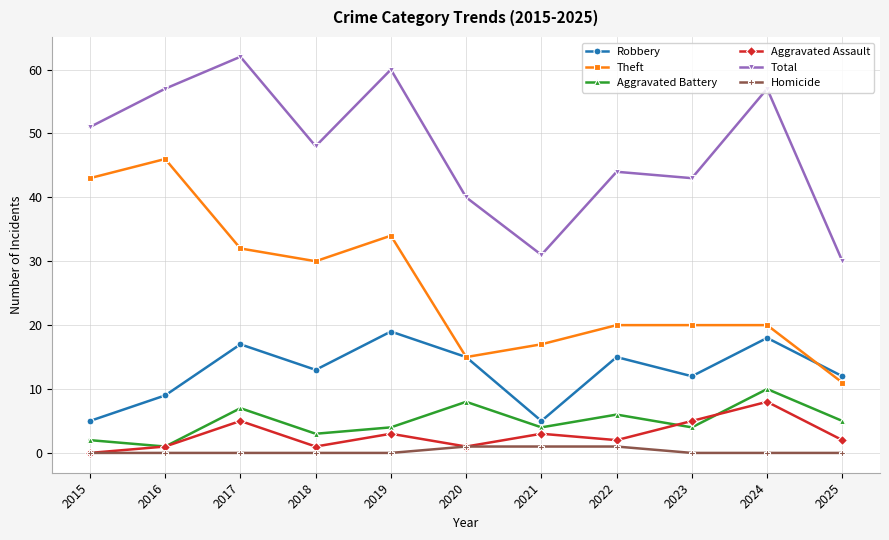

What is the sum of all Aggravated Assault values?

31